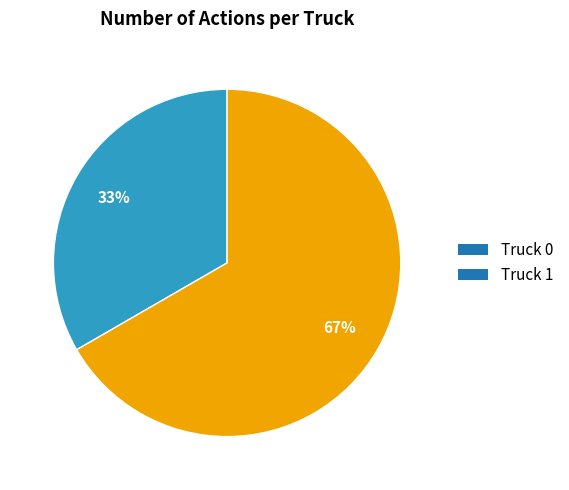

True or false: Truck 1 accounts for 67% of the total.

True